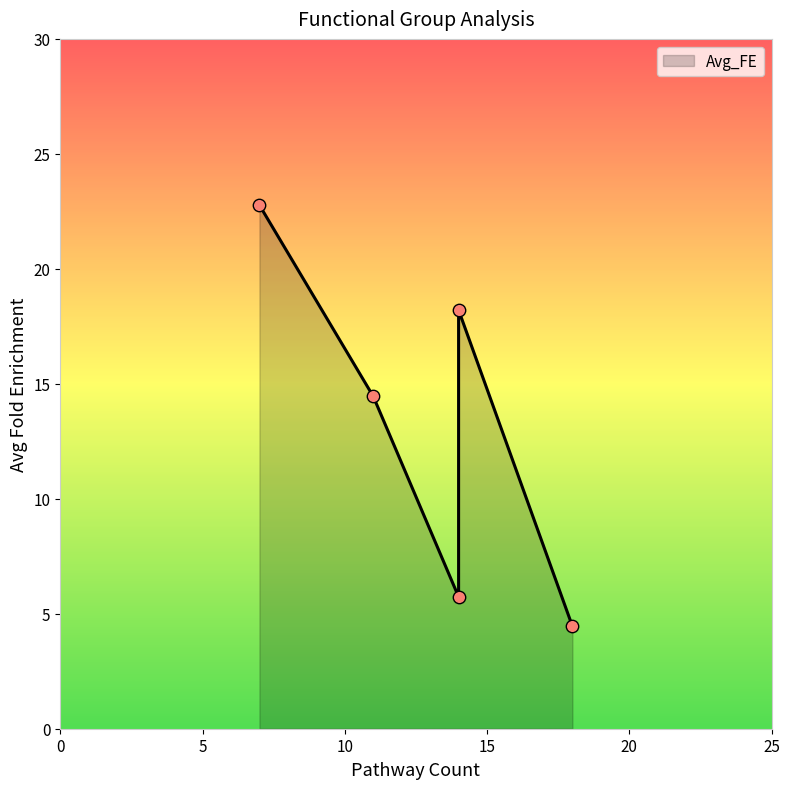

What is the change in value from Kinase/Binding to Transcription/Chromatin?

-8.7